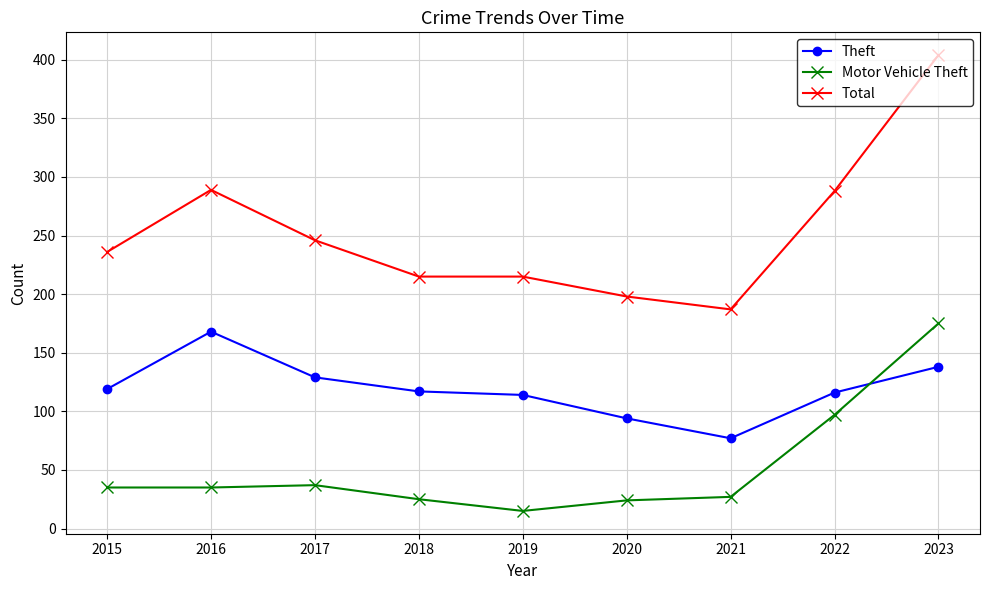

True or false: Theft and Total intersect in this chart.

False